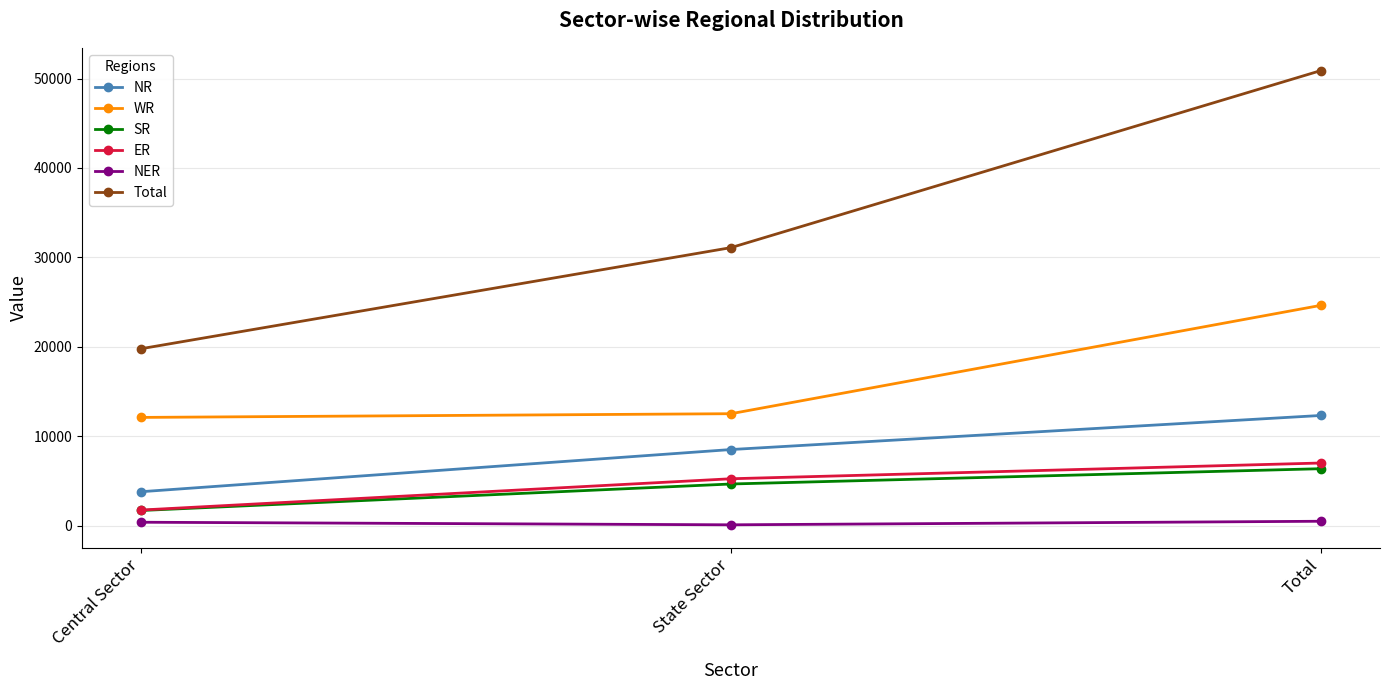

At which category is the sum across all series the highest?

Total